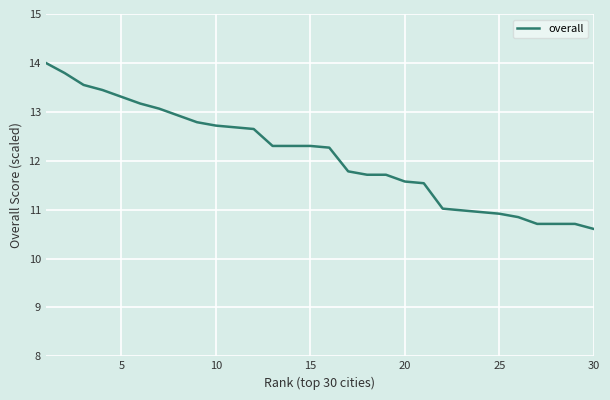

What is the maximum value shown in the chart?

14.0